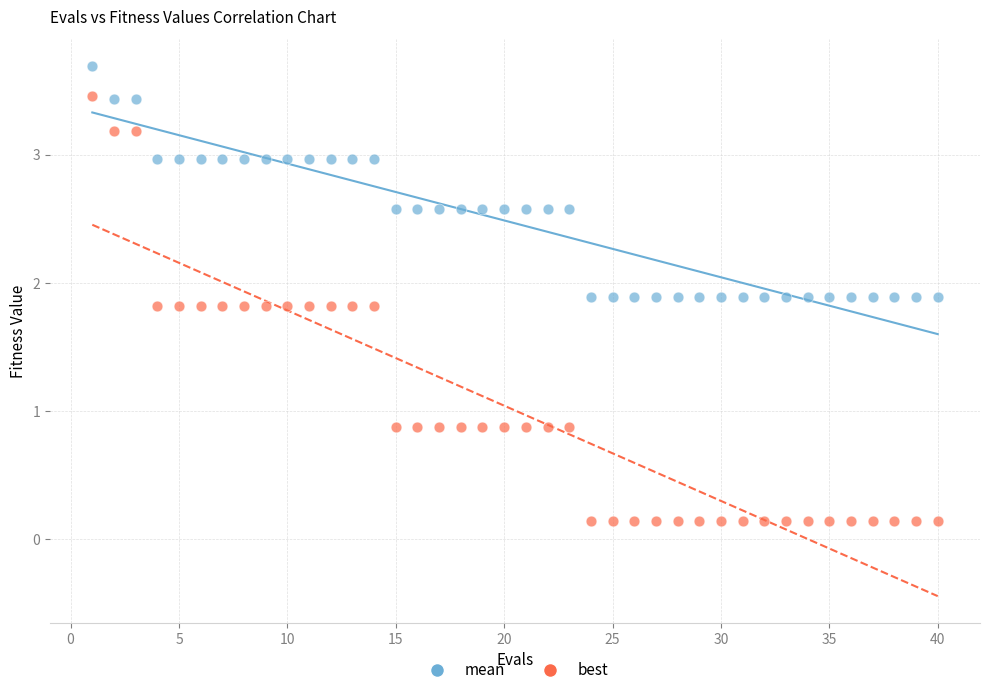

What is the X range (max minus min) for the scatter plot?

39.0